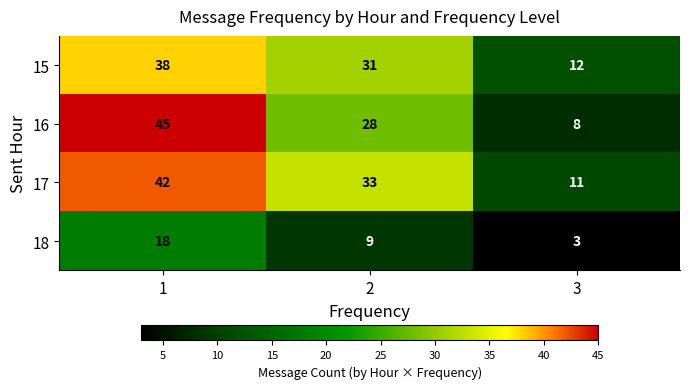

Which series changed the most between 2 and 3?

17